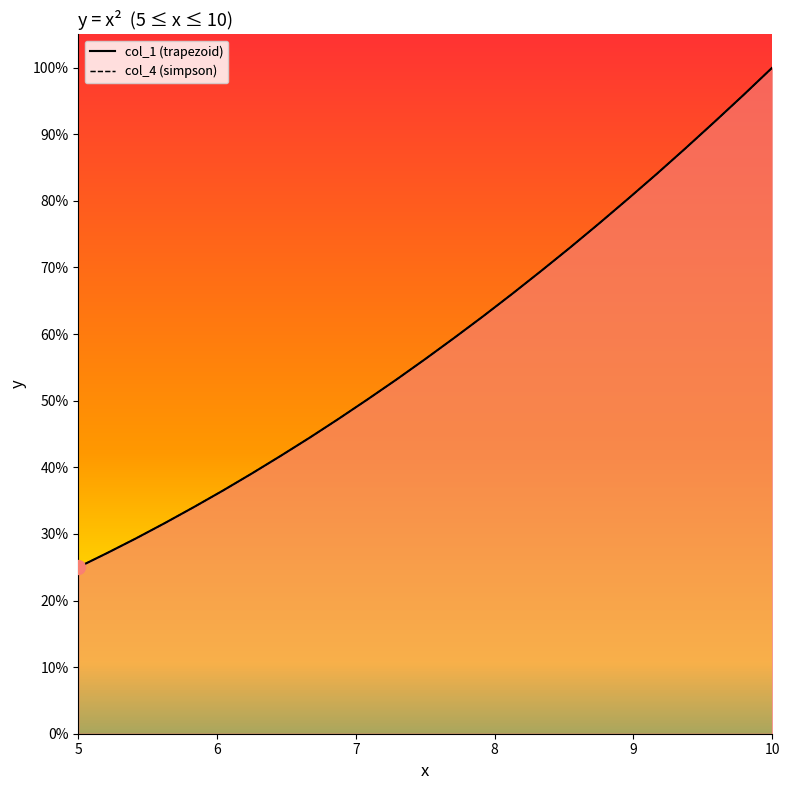

True or false: col_1 and col_4 intersect in this chart.

False